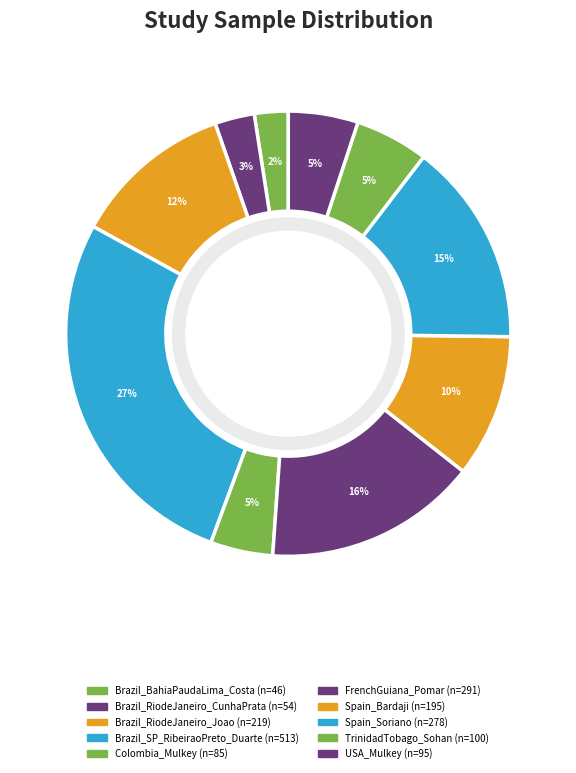

Count the number of slices in the pie.

10